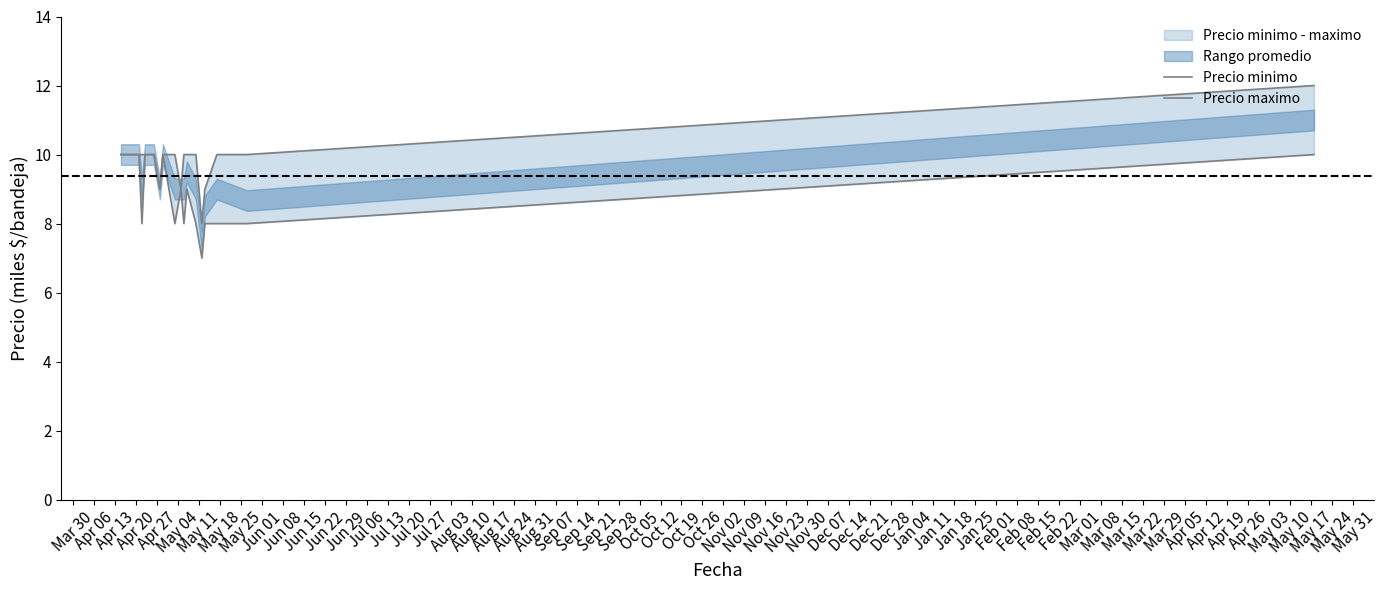

Reading left to right, list all the values displayed in this chart.

Precio minimo: 10	10	10	10	8	10	10	9	10	8	9	8	9	8	7	8	8	8	10
Precio maximo: 10	10	10	10	10	10	10	9	10	10	9	10	10	10	8	9	10	10	12